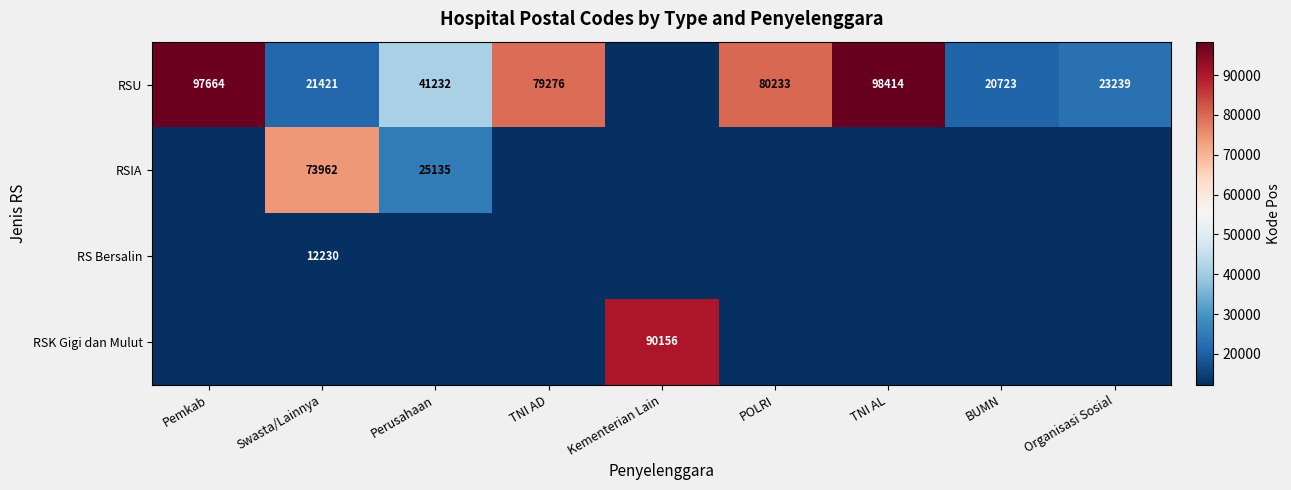

What is the difference between the RSU values at Organisasi Sosial and Swasta/Lainnya?

1818